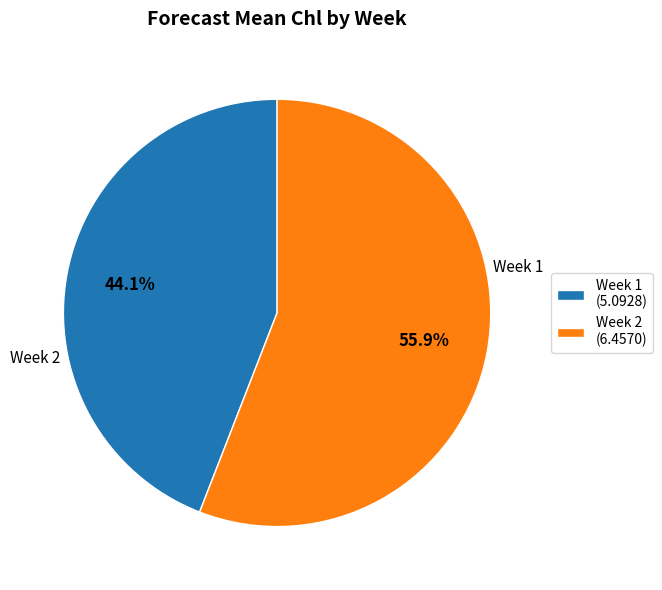

How many slices are in this pie chart?

2